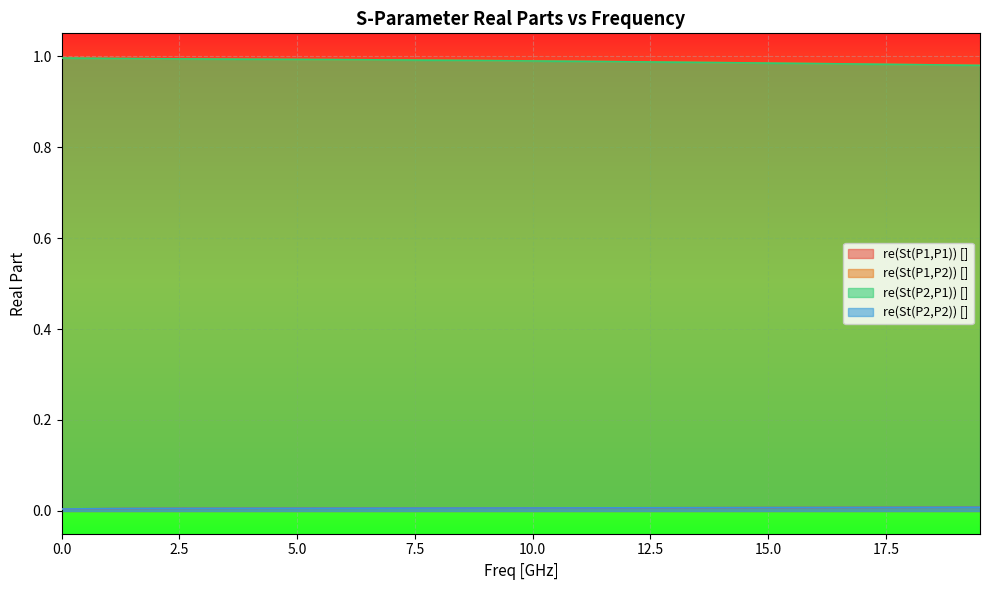

True or false: re(St(P1,P1)) [] and re(St(P1,P2)) [] cross at least once.

False